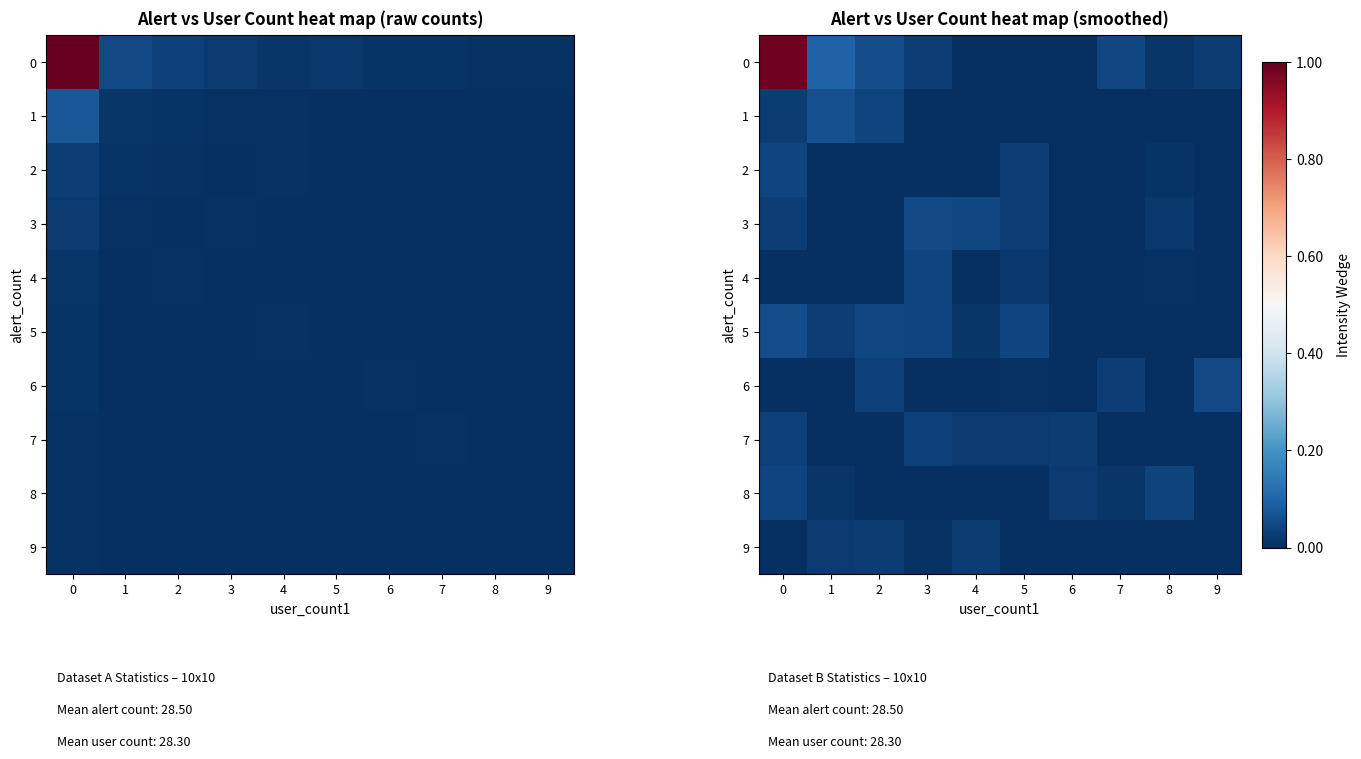

What is the spread (max minus min) of values at 0?

1.0